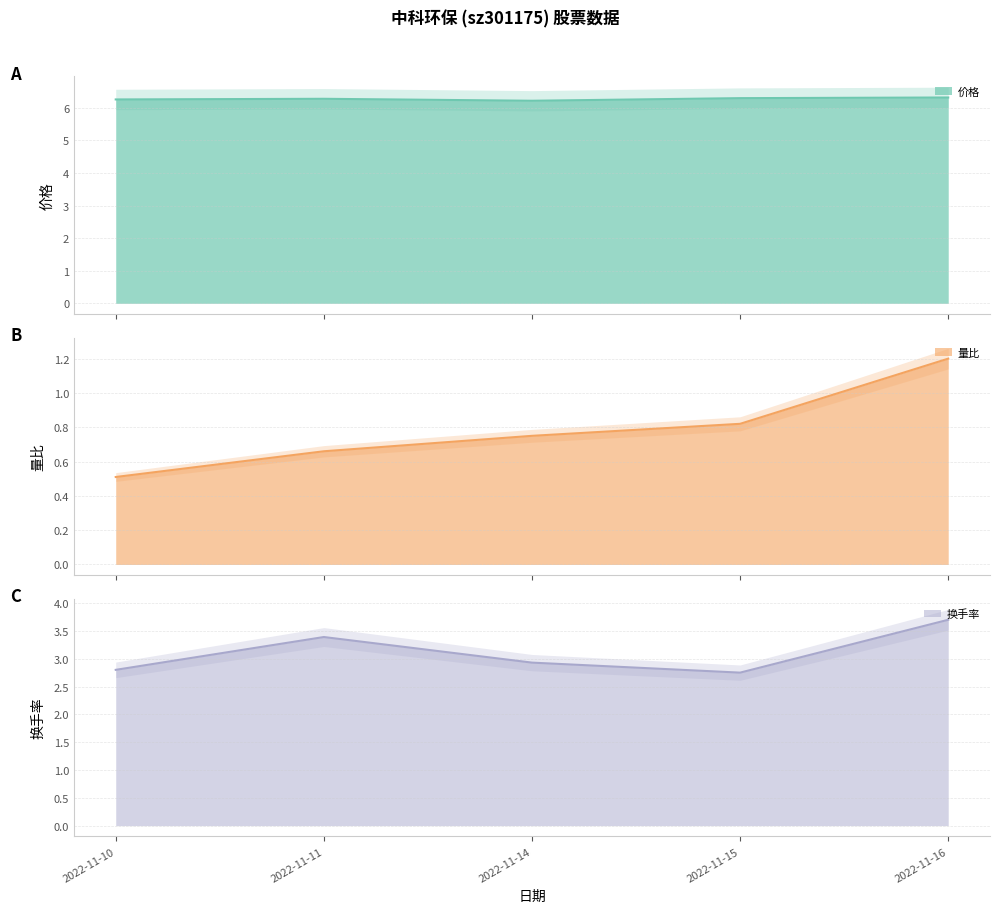

How many lines are shown in the chart?

3